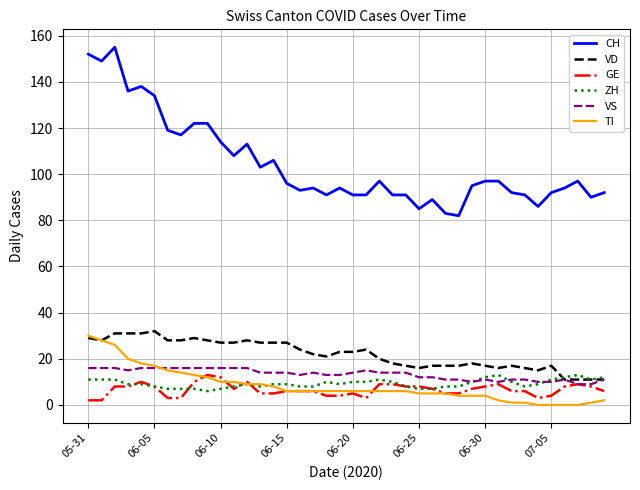

Which series has the largest range (max minus min)?

CH